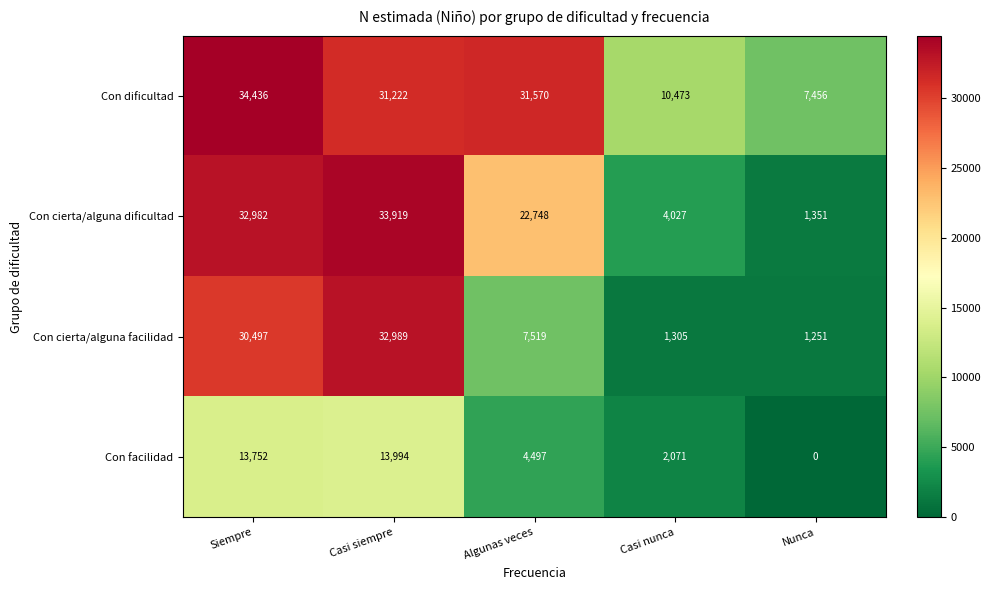

What is the spread (max minus min) of values at Siempre?

20684